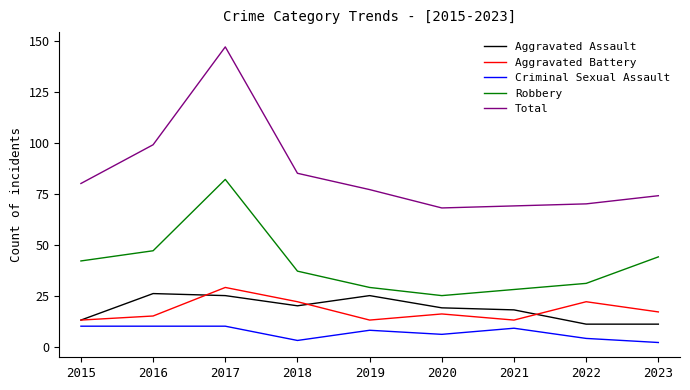

At which category does Aggravated Battery reach its first local valley?

2019